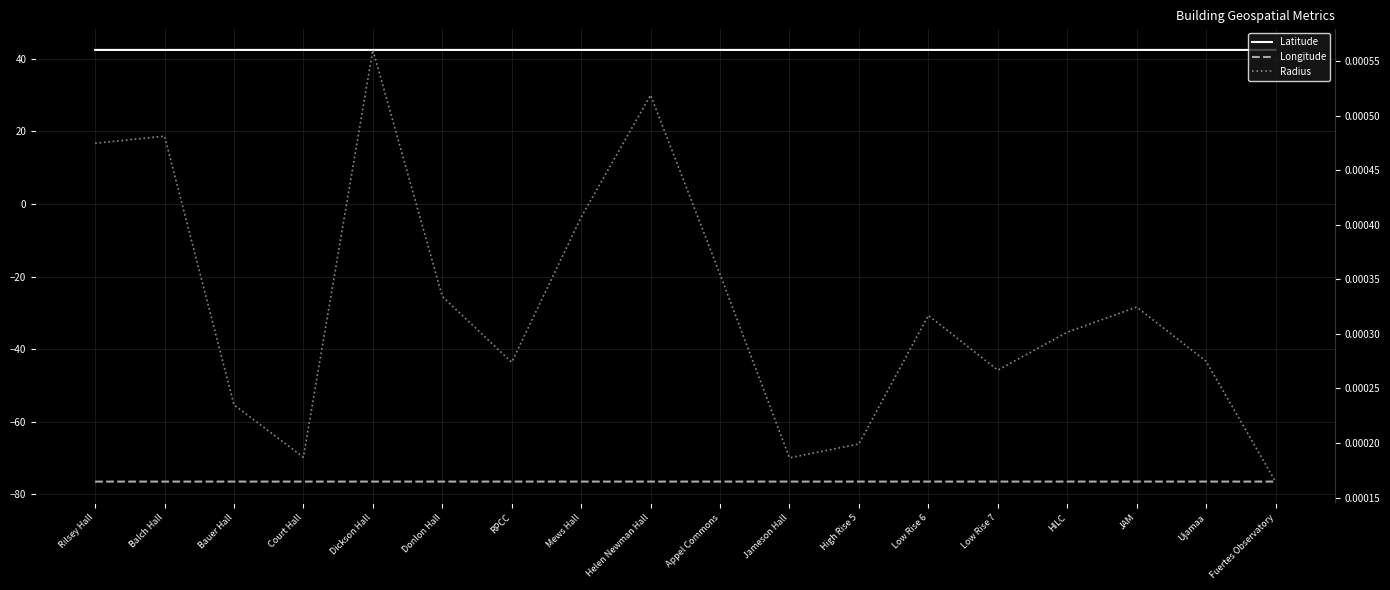

Where is Longitude nearest to the value -76?

Fuertes Observatory